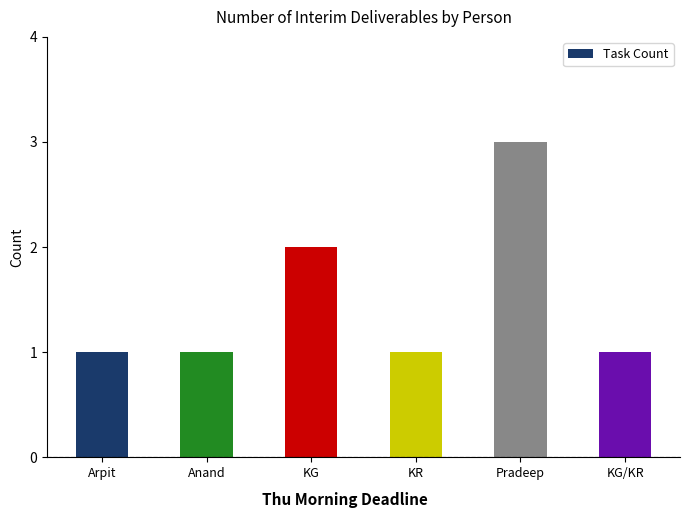

Reading left to right, transcribe all the data shown in this chart.

1	1	2	1	3	1